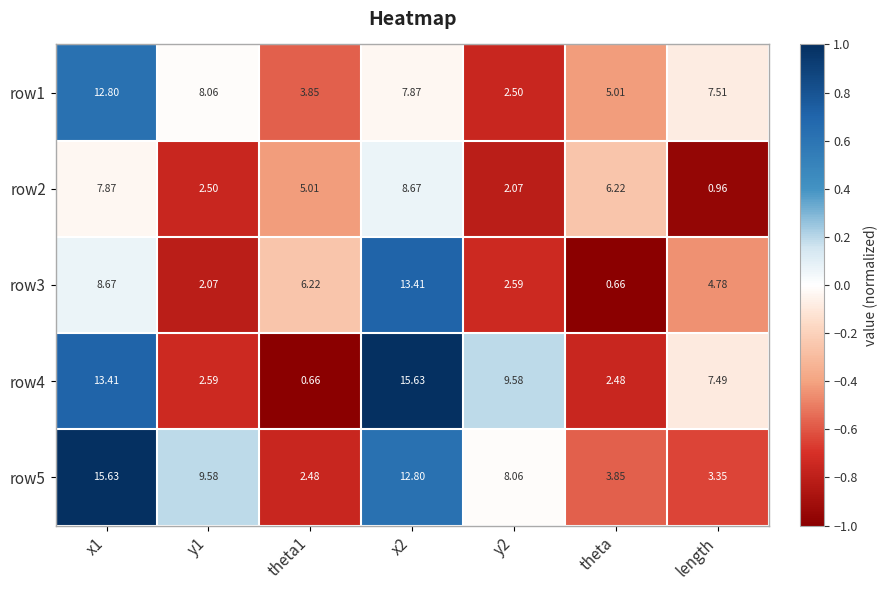

Where is row4 nearest to the value 8?

length